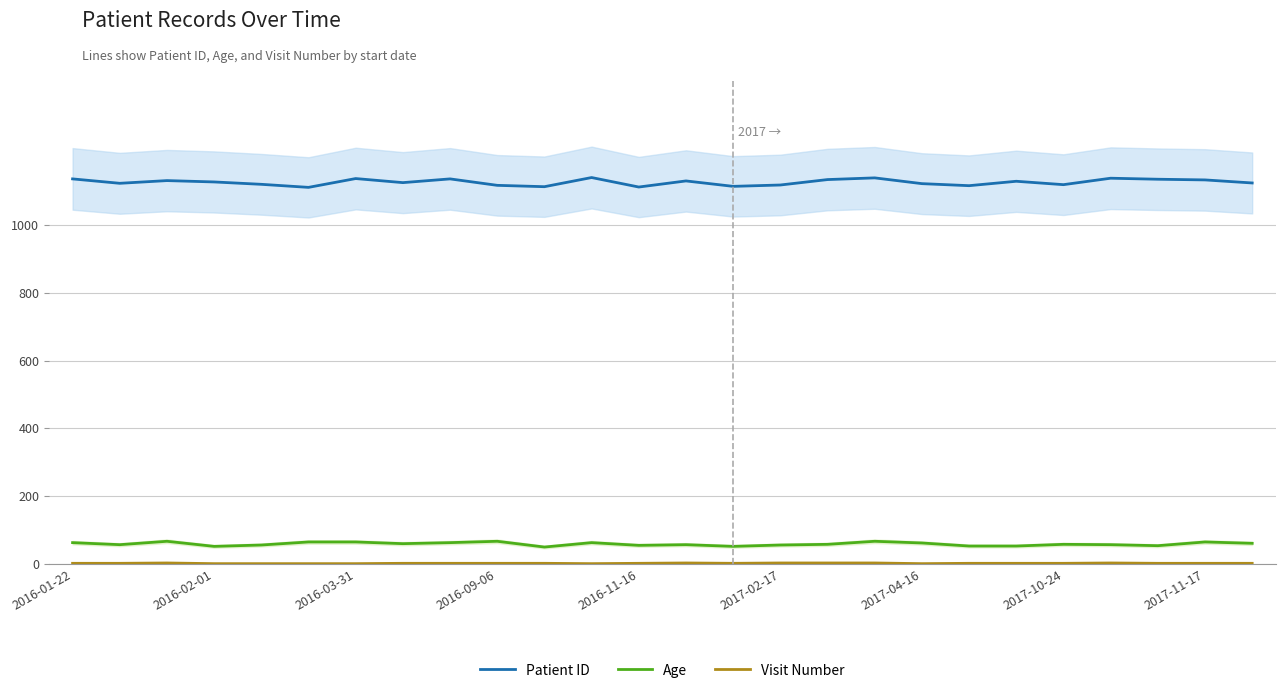

What is the value of the Age point at the 17th from the left?

58